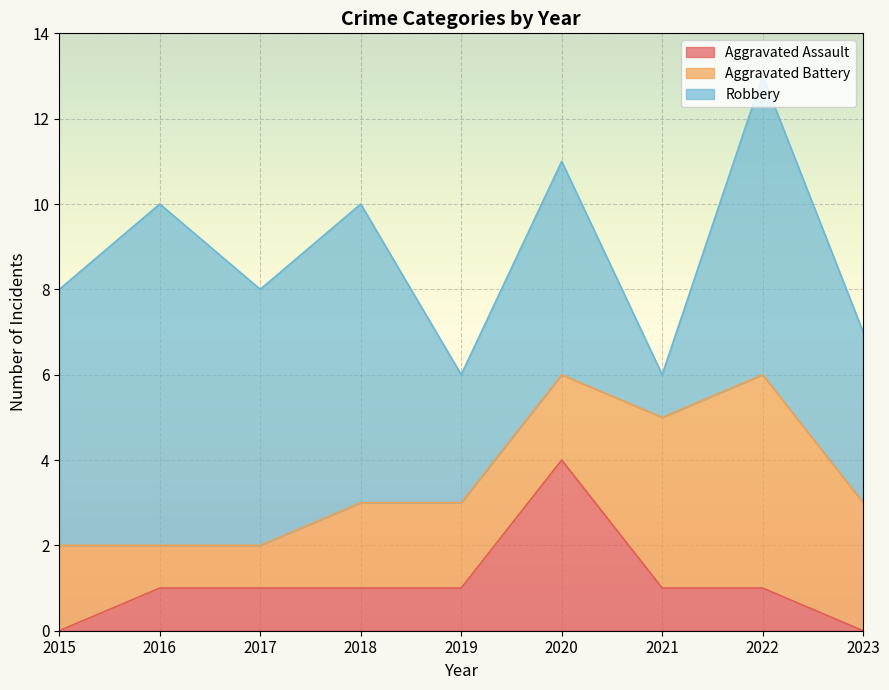

Rank the categories by Aggravated Battery value from highest to lowest.

2022, 2021, 2023, 2015, 2018, 2019, 2020, 2016, 2017